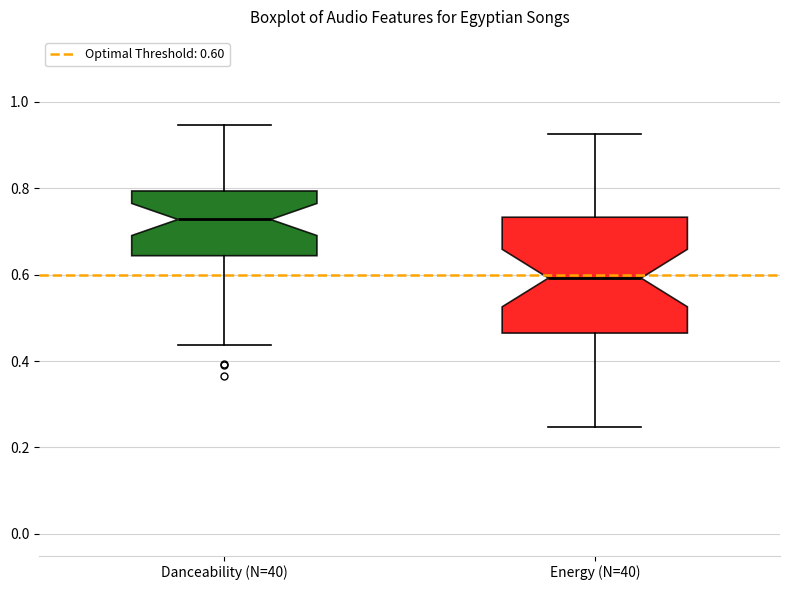

Where does the lower whisker of the box for Danceability (N=40) end on the y-axis? The values are not printed on the chart, so give them approximately, as read against the axis.

0.44